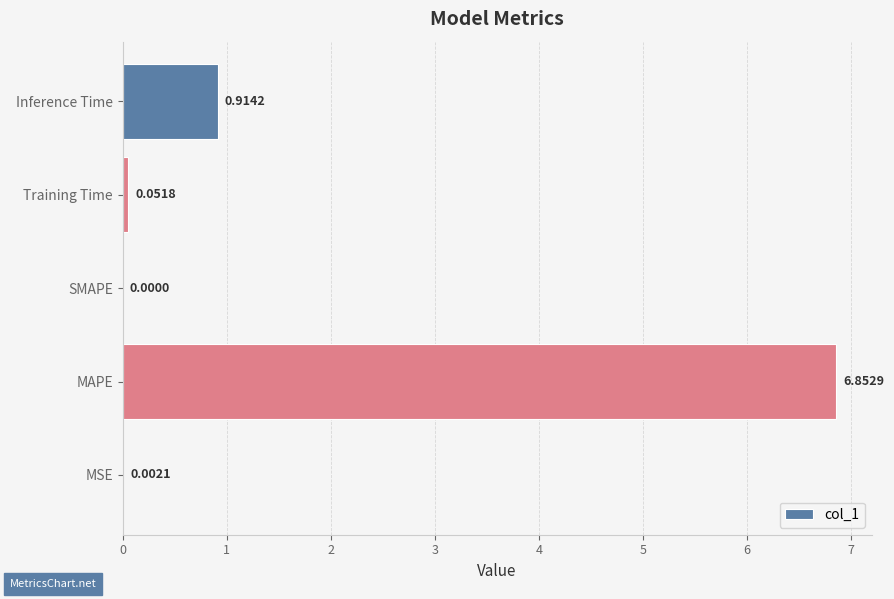

At which label is the value closest to 3?

Inference Time